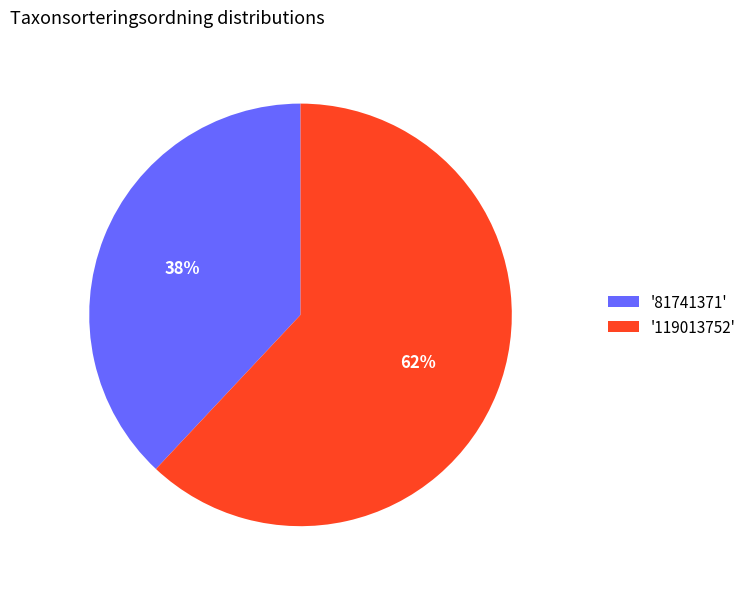

Is it true that '81741371' is 38% of the pie?

True